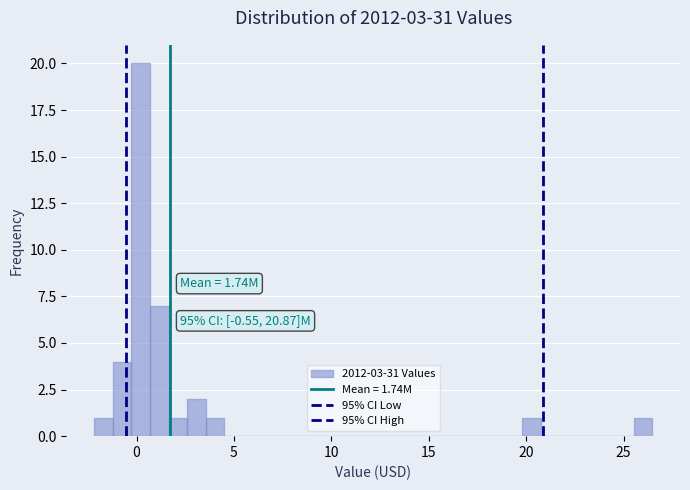

Read against the x-axis, roughly where is the centre of the tallest bar?

0.0